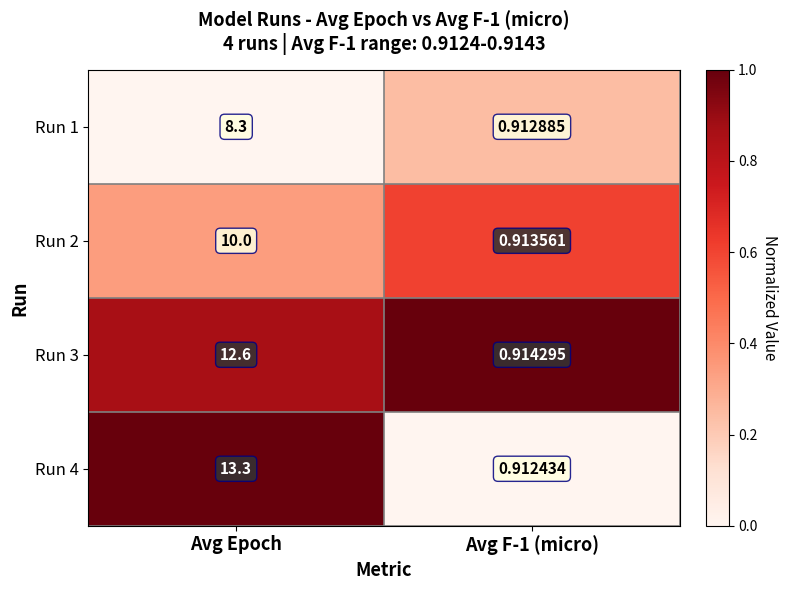

Is the value of Run 1 at Avg F-1 (micro) greater than the value of Run 4 at Avg F-1 (micro)?

Yes